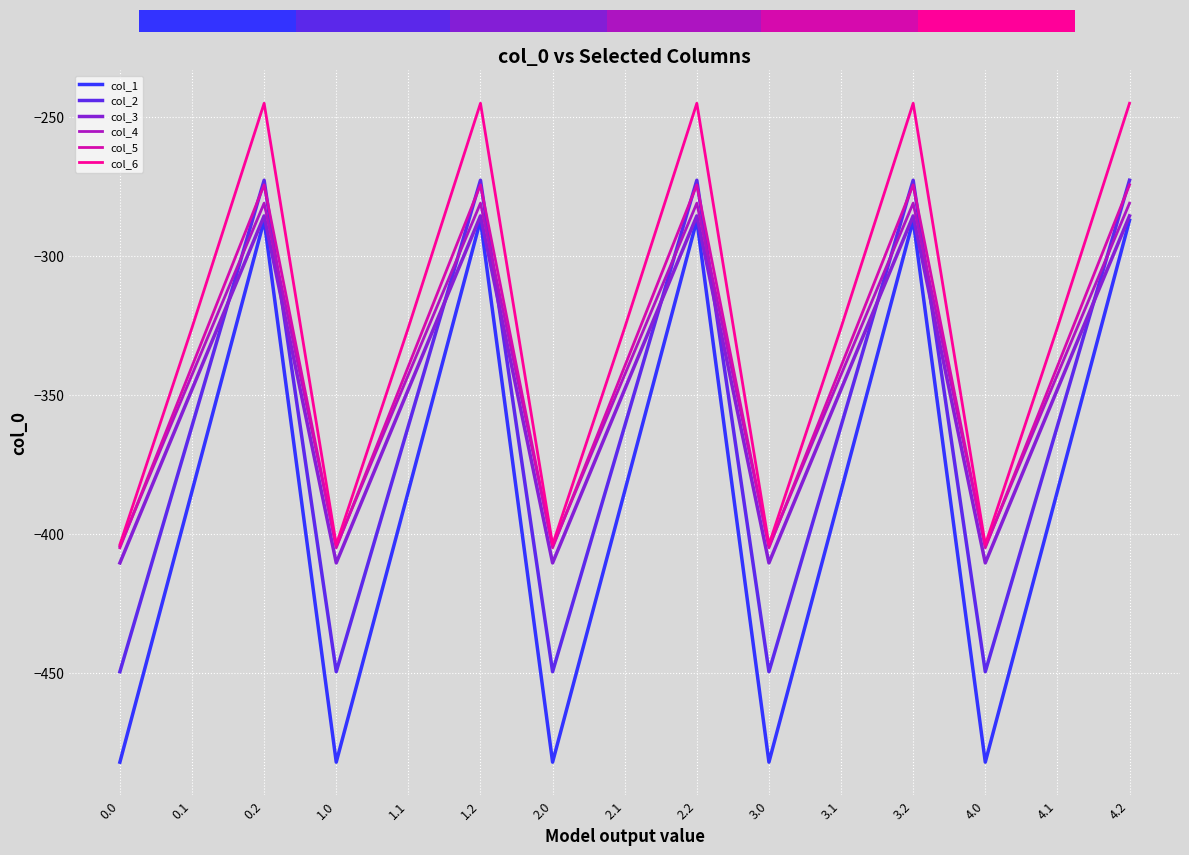

Is it true that col_3 equals -475.8 at 3.1?

False